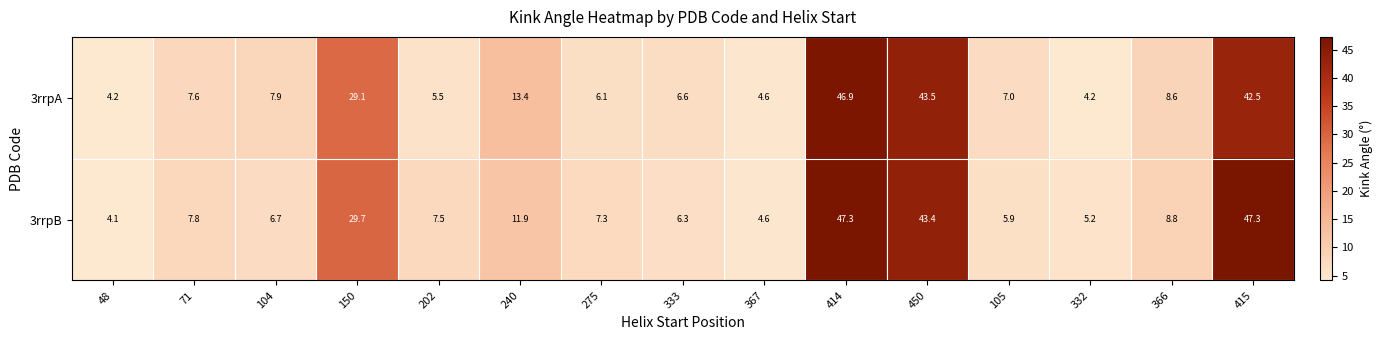

List the series in order of their peak value, highest first.

3rrpB, 3rrpA